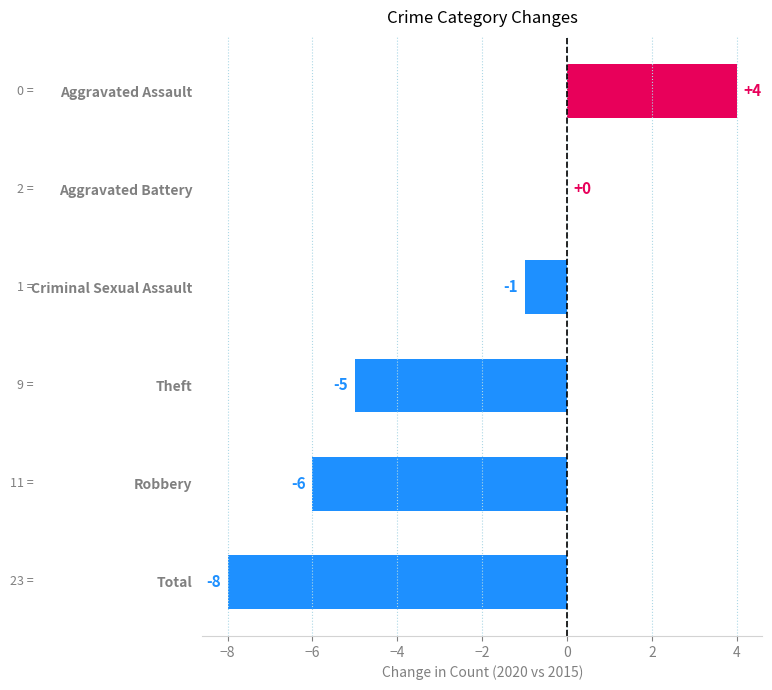

What is the change in value from Total to Robbery?

+2